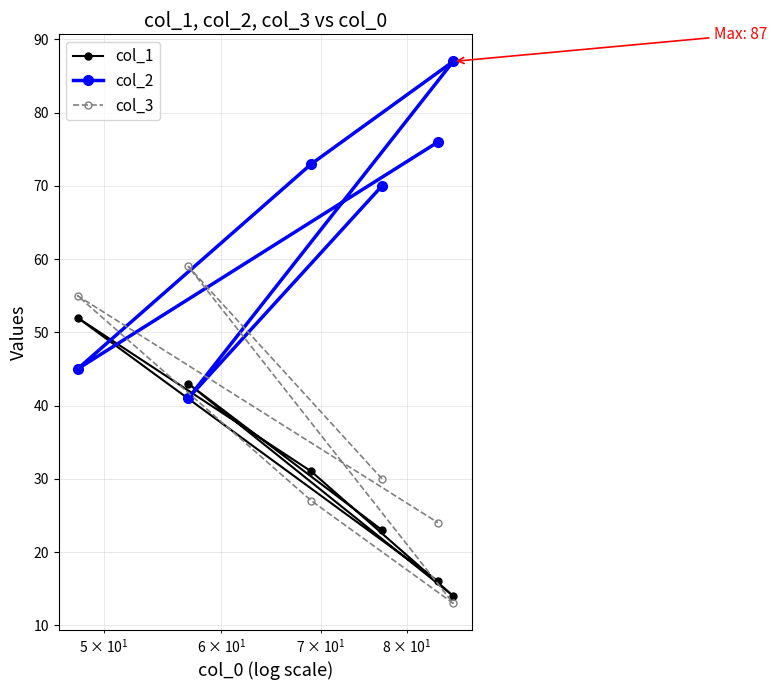

What is the lowest value of the col_3 series?

13